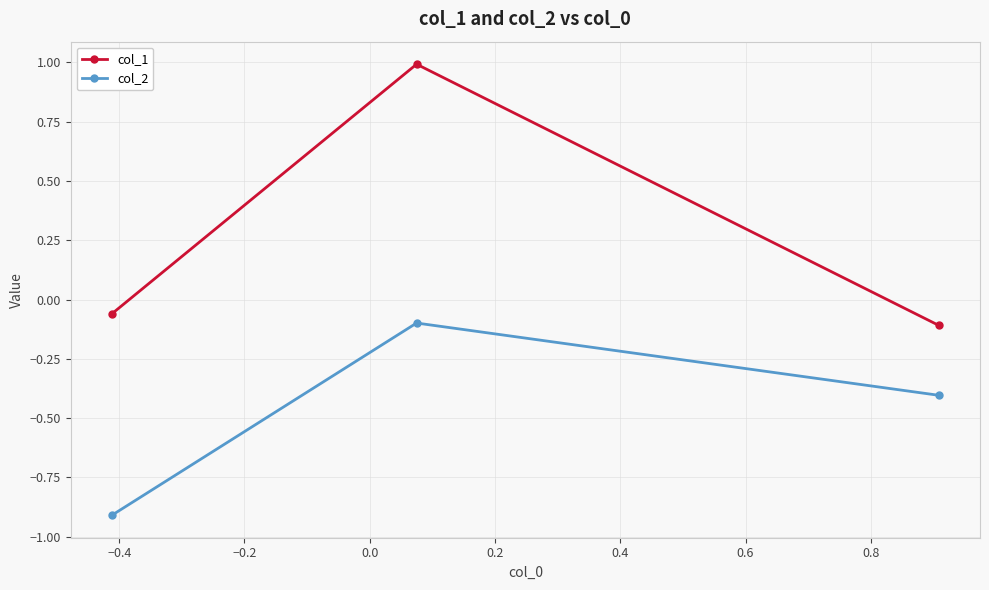

What is the minimum value for col_2?

-0.9